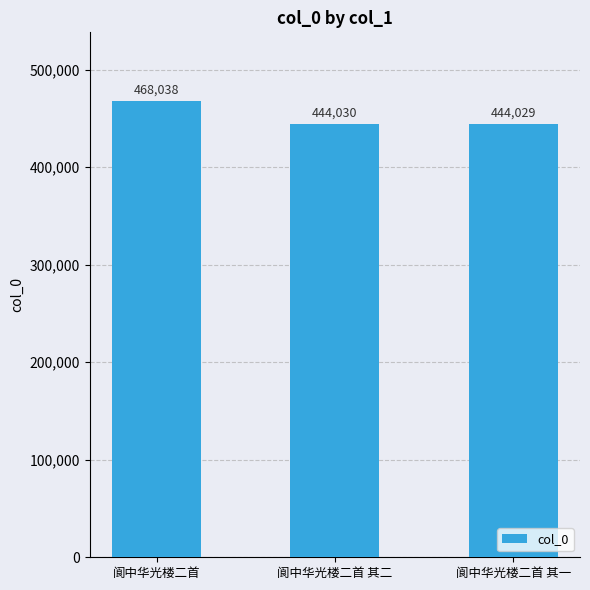

What is the approximate value at 阆中华光楼二首 其一, to the nearest 100?

444000